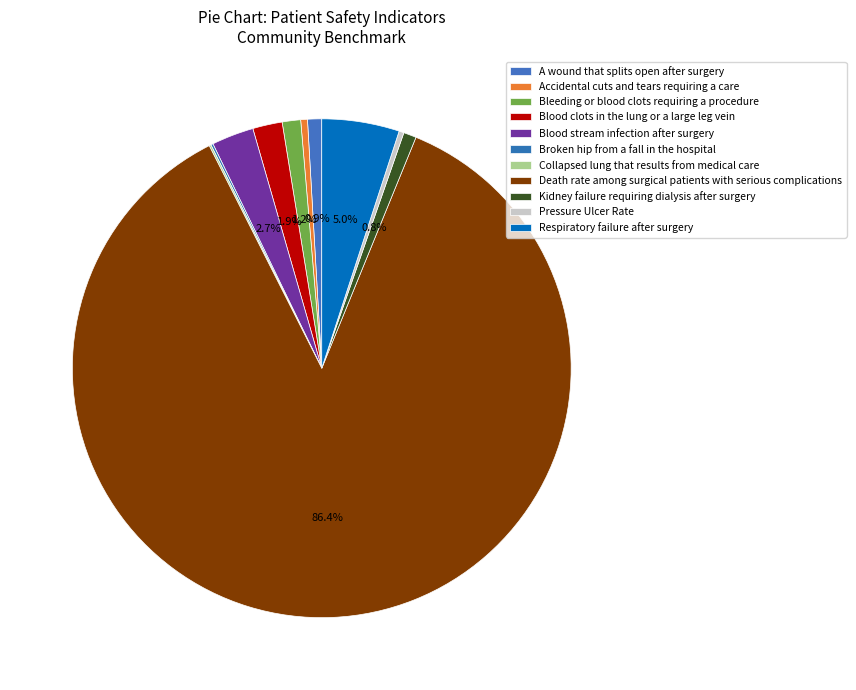

Does Blood clots in the lung or a large leg vein represent more than half of the total?

No